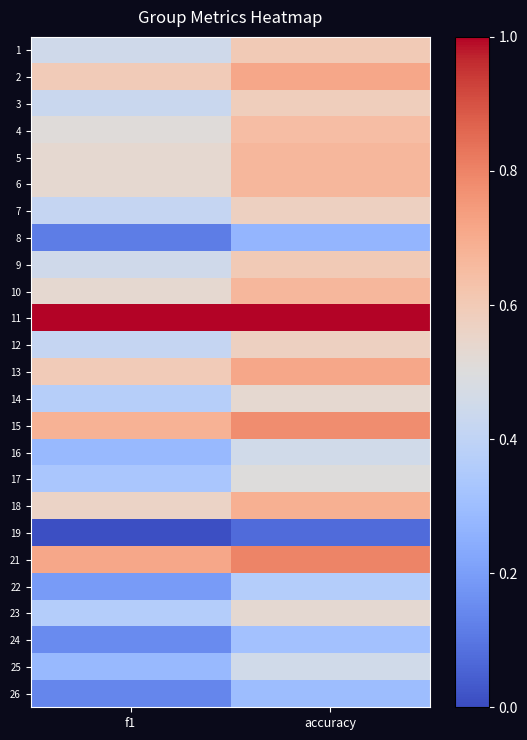

What is the spread (max minus min) of values at f1?

1.0